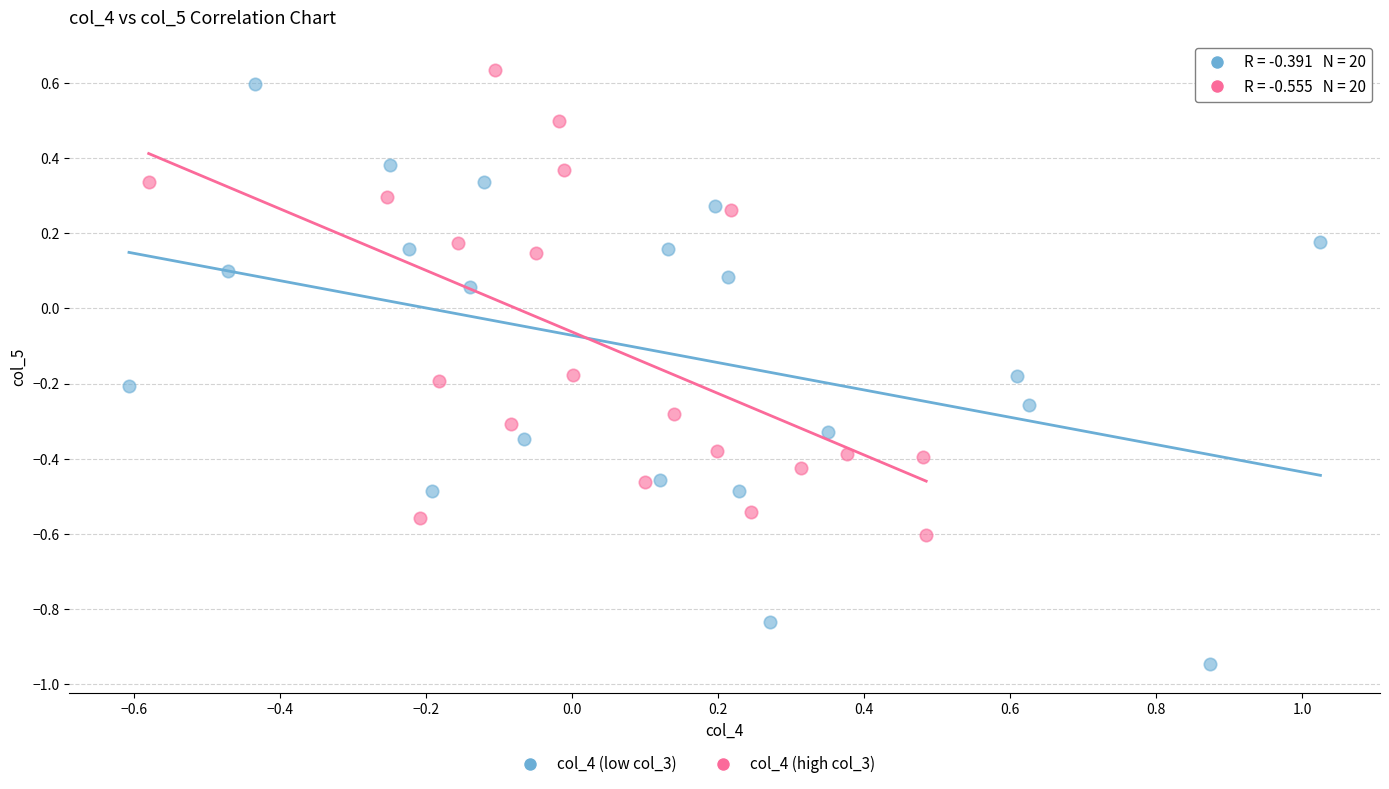

Which series has the widest spread of Y values?

col_4 (low col_3)